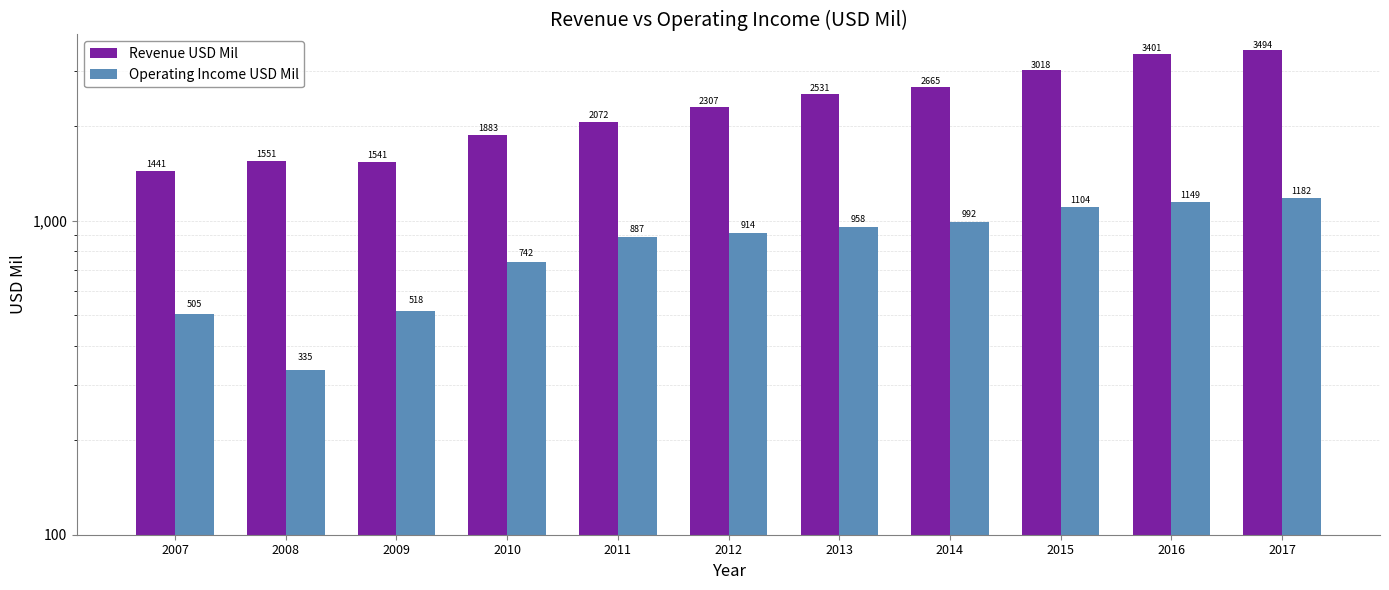

Which category has the highest value across all series?

2017